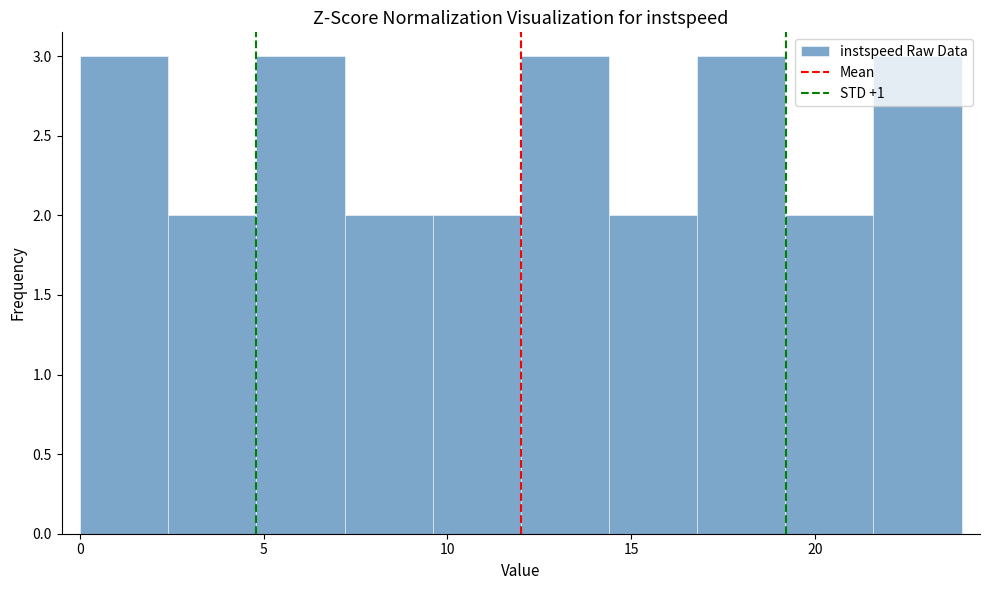

Reading left to right, list every bar in this chart as the range it spans on the x-axis followed by its height. Neither the bar edges nor the heights are printed on the chart, so give them approximately, as read against the axes.

0.0 to 2.4: 3
2.4 to 4.8: 2
4.8 to 7.2: 3
7.2 to 9.6: 2
9.6 to 12.0: 2
12.0 to 14.4: 3
14.4 to 16.8: 2
16.8 to 19.2: 3
19.2 to 21.6: 2
21.6 to 24.0: 3